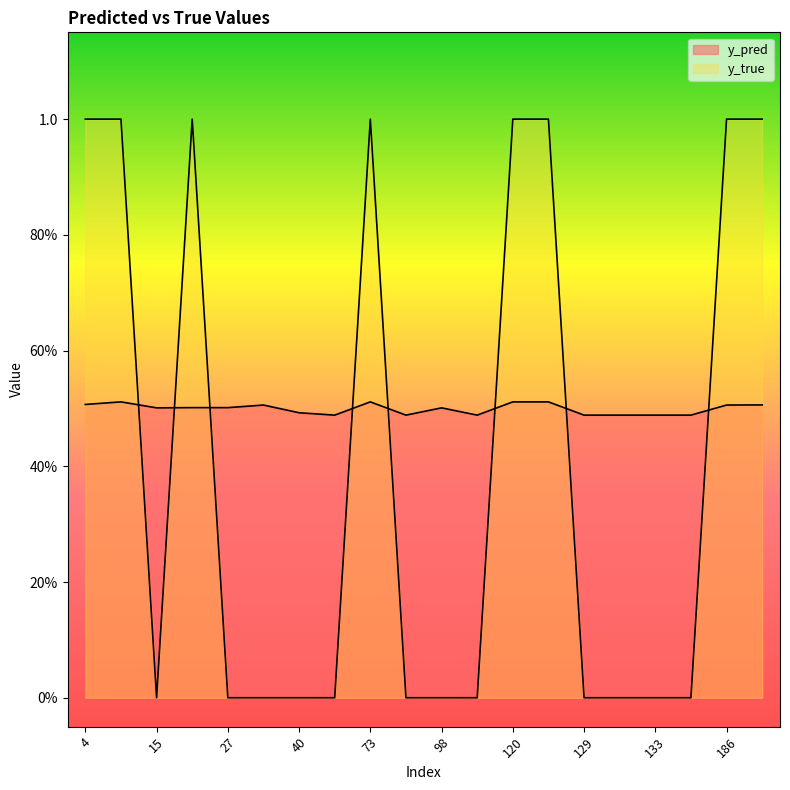

What is the spread (max minus min) of values at 122?

0.5